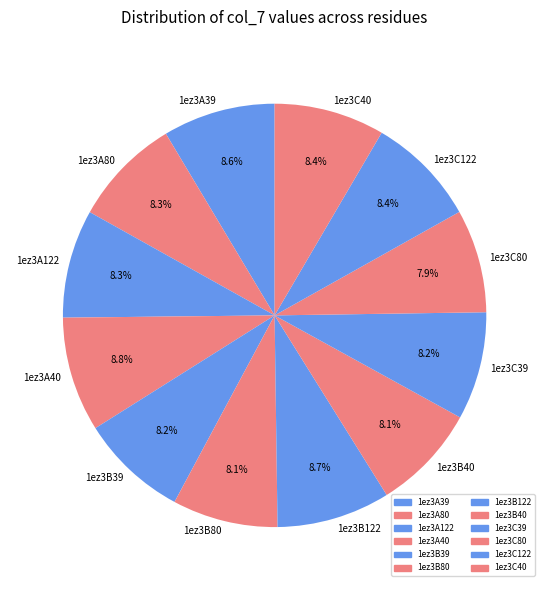

What is the ratio of the value at 1ez3A80 to the value at 1ez3C39?

1.0